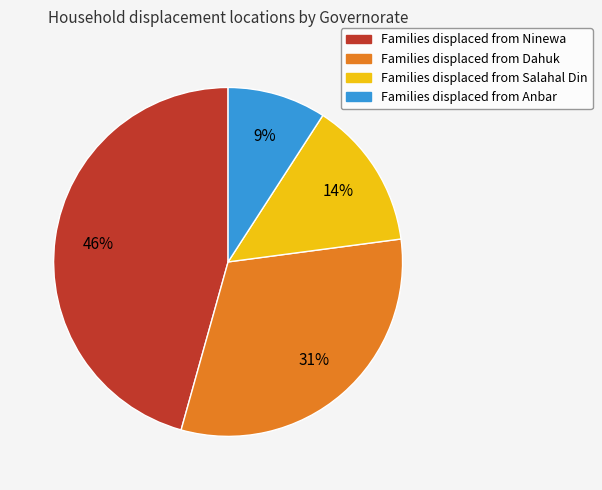

Is there a majority slice in this chart?

No